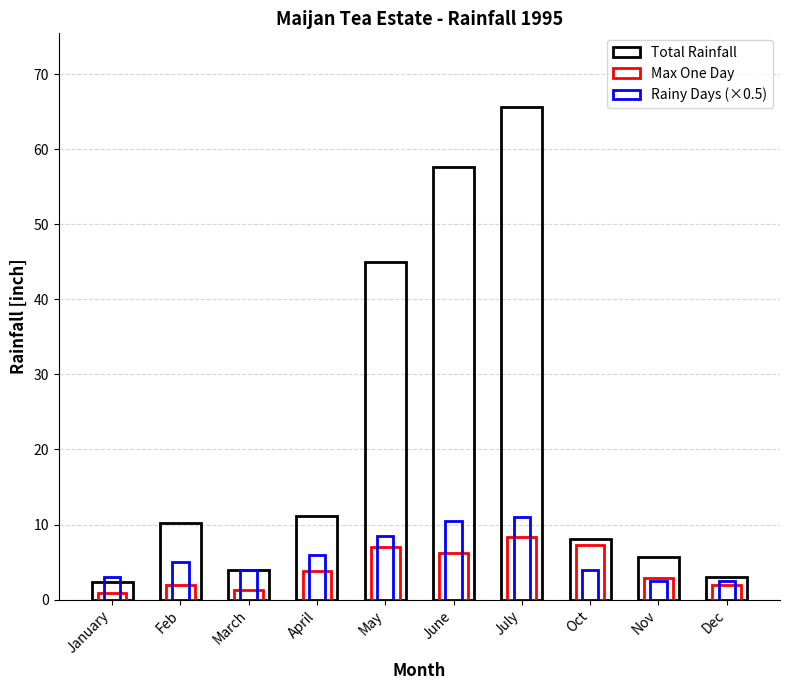

Reading left to right, list all the values displayed in this chart.

Total Rainfall: January=2.3	Feb=10.2	March=3.9	April=11.1	May=45.0	June=57.6	July=65.6	Oct=8.1	Nov=5.7	Dec=3.0
Max One Day: January=0.9	Feb=1.9	March=1.2	April=3.8	May=7.0	June=6.2	July=8.3	Oct=7.2	Nov=2.9	Dec=1.9
Rainy Days (×0.5): January=3.0	Feb=5.0	March=4.0	April=6.0	May=8.5	June=10.5	July=11.0	Oct=4.0	Nov=2.5	Dec=2.5